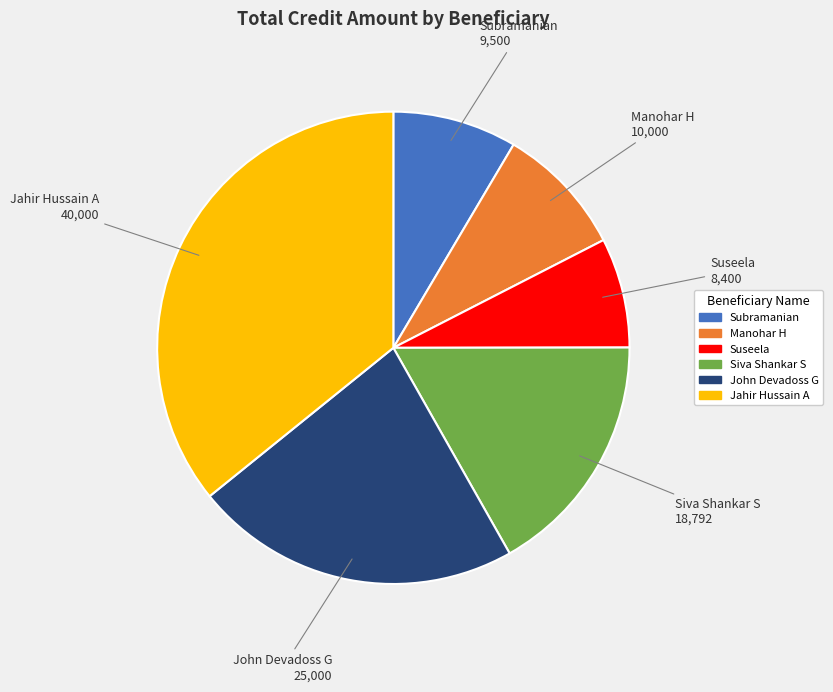

Is there a majority slice in this chart?

No